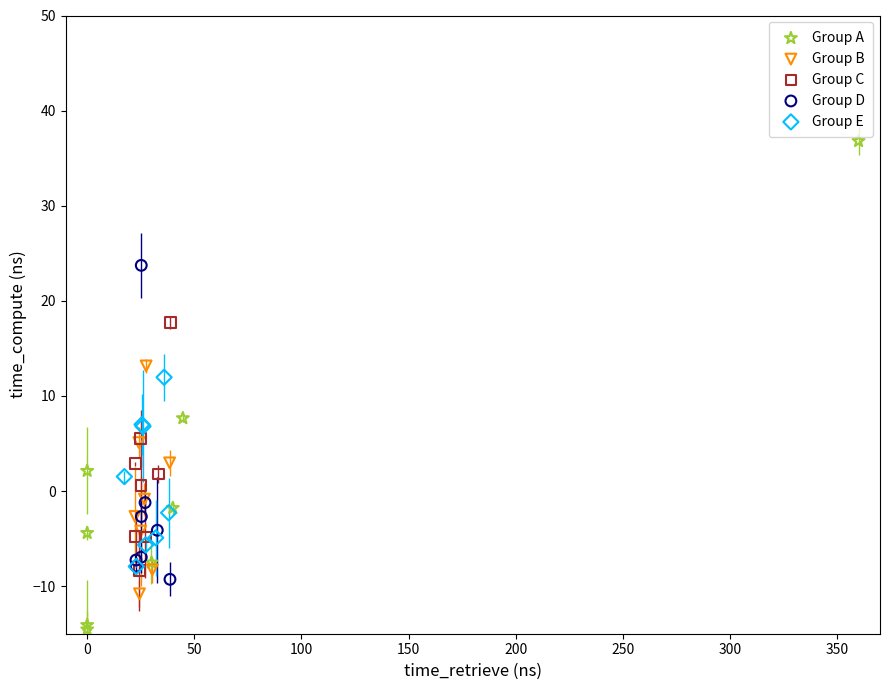

Which series contains the lowest Y value?

Group A